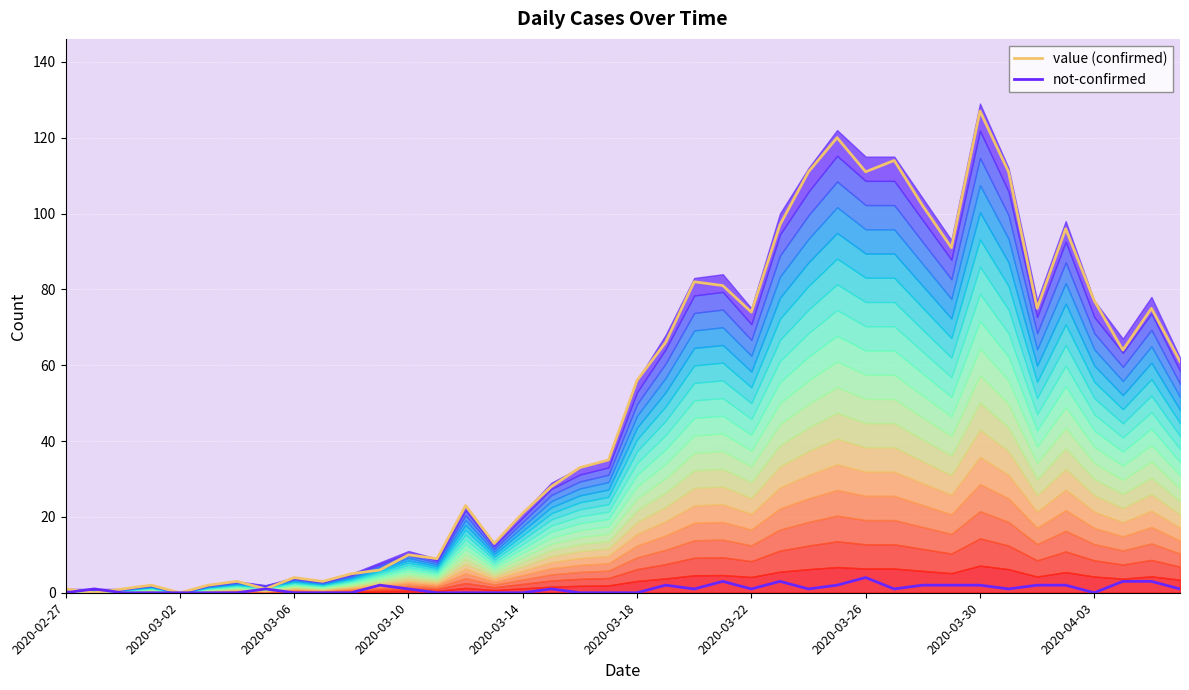

True or false: value (confirmed) has a value of 5 at 2020-04-03.

False